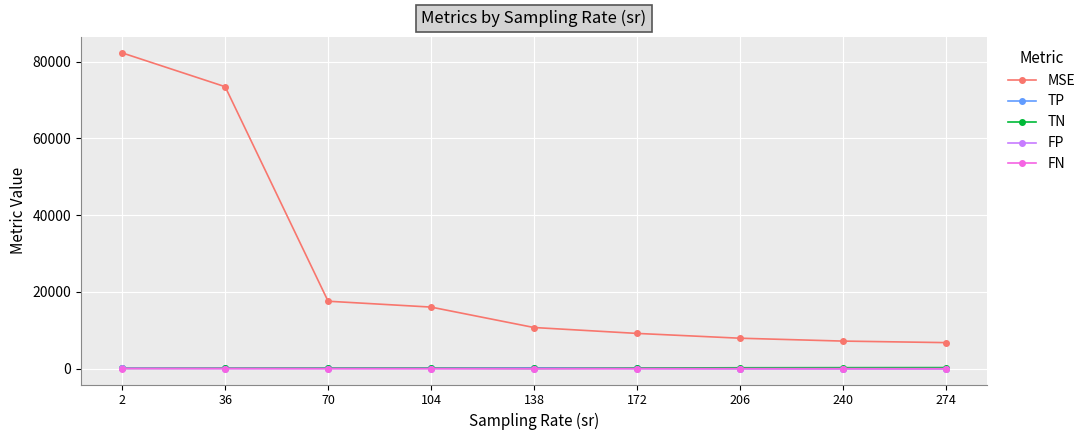

What is the greatest value displayed?

82277.8